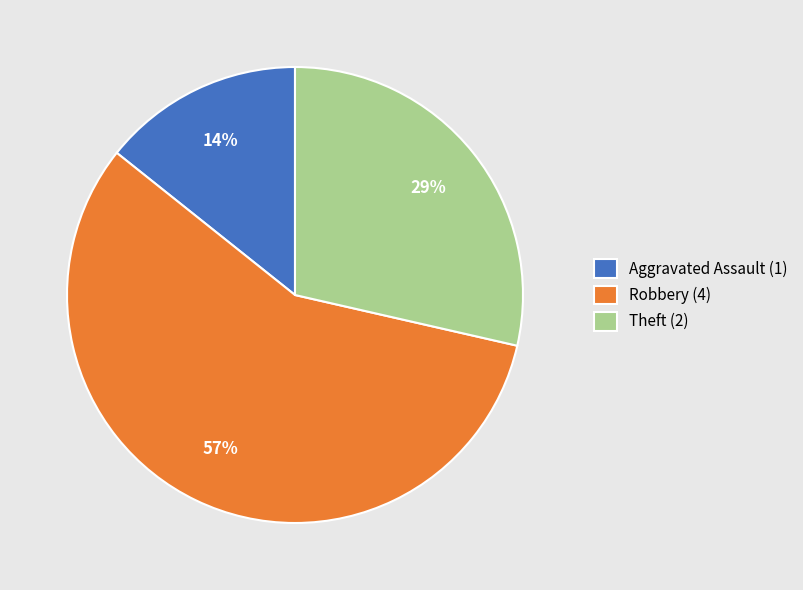

Approximately how many times larger is the value at Aggravated Assault (1) compared to Theft (2)?

0.5